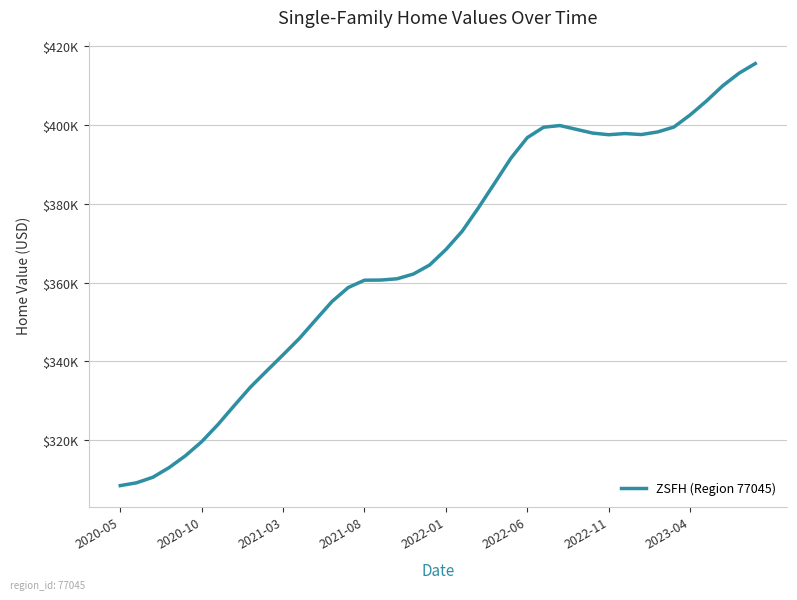

Does the chart have visible grid lines?

Yes